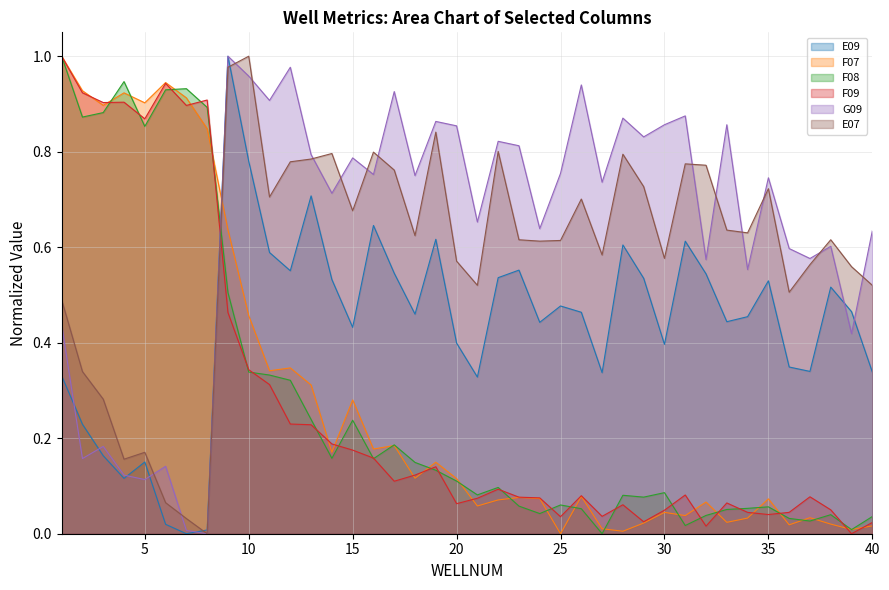

Which series has the largest total across all categories?

G09